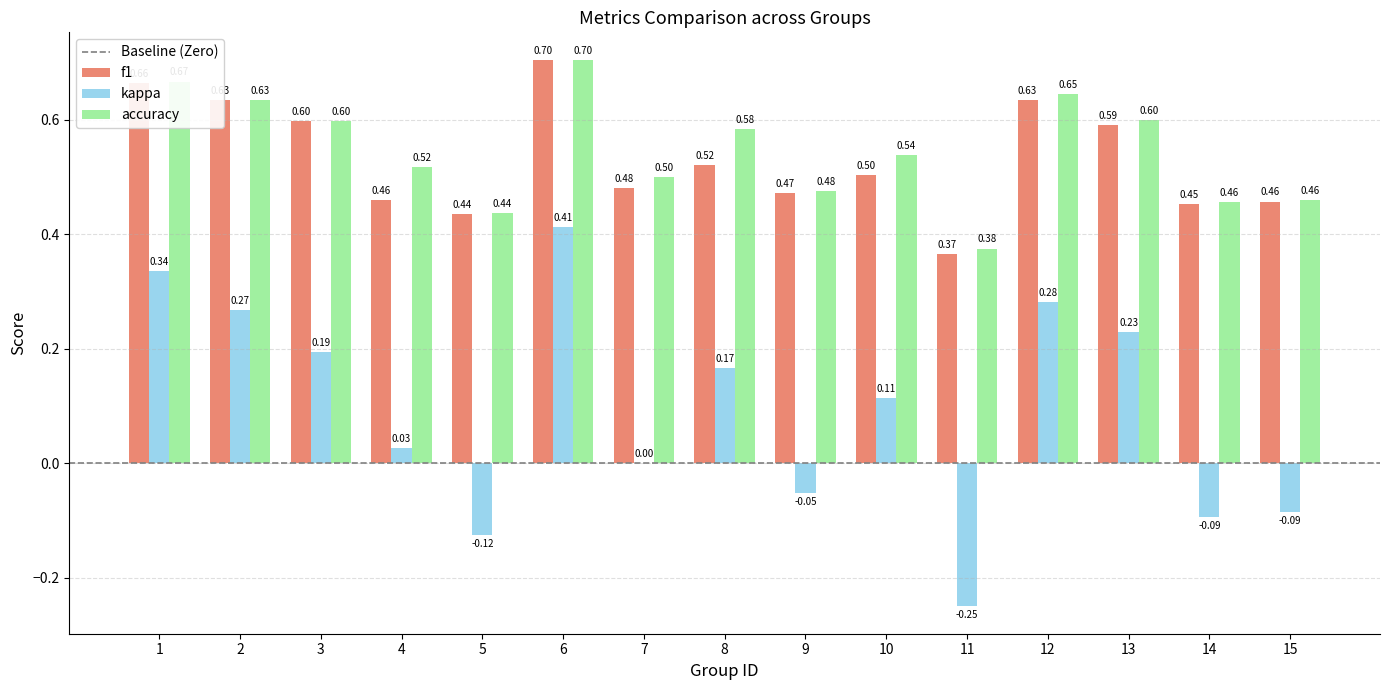

What is the sum of the f1 values at 5 and 4?

0.9